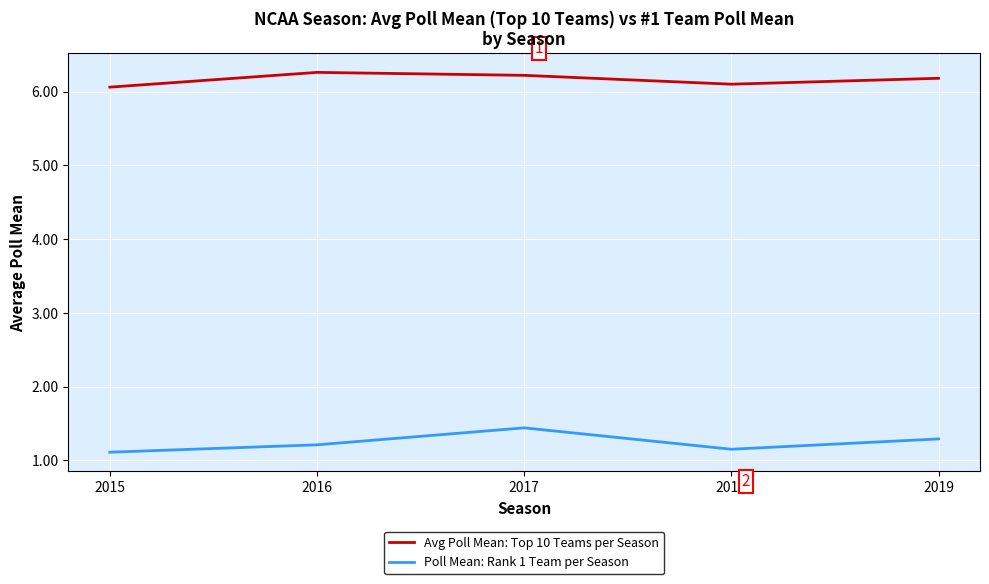

The Avg Poll Mean: Top 10 Teams per Season series shows 10.5 at 2015. True or false?

False